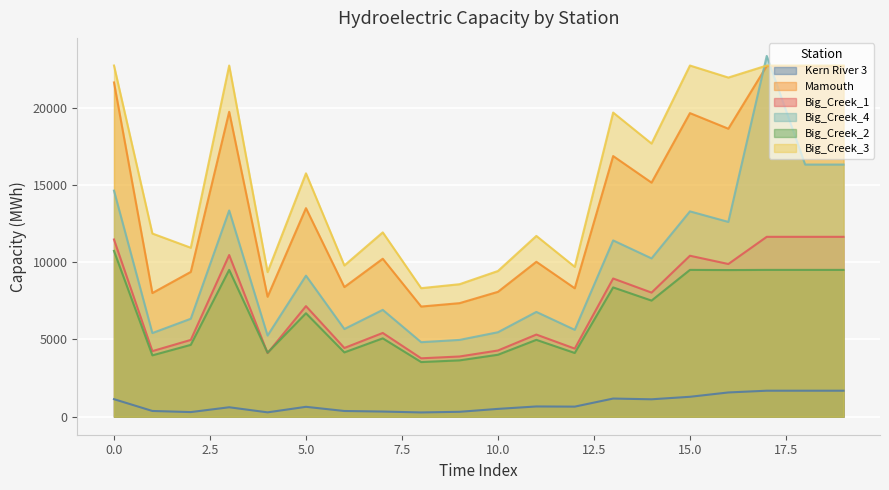

How many values in the Big_Creek_2 series are below 6697?

10